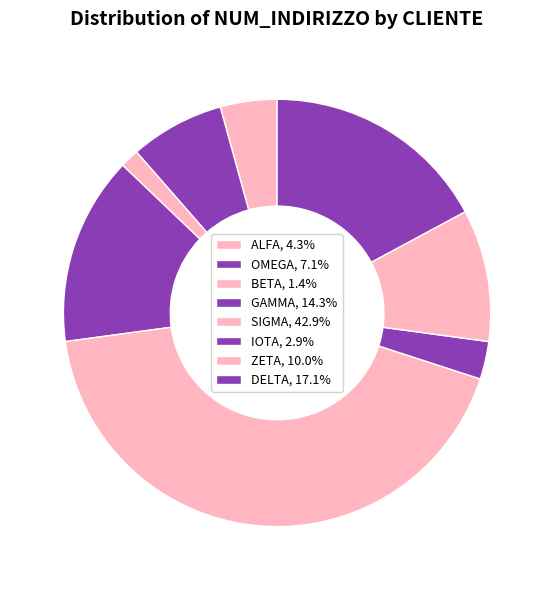

What is the largest slice in the pie chart?

SIGMA